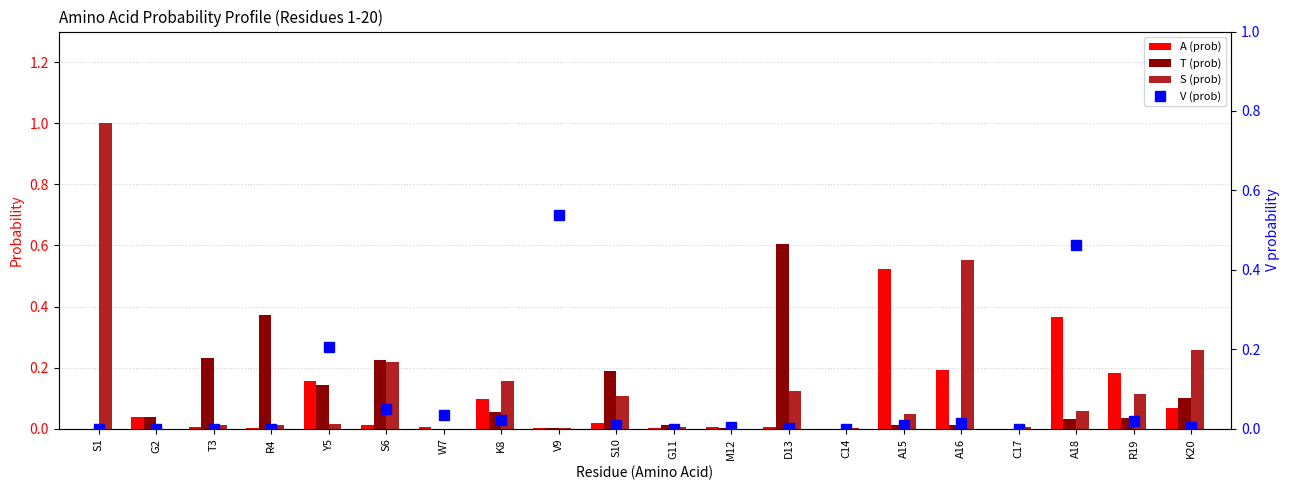

At which label does S (prob) reach its peak?

S1